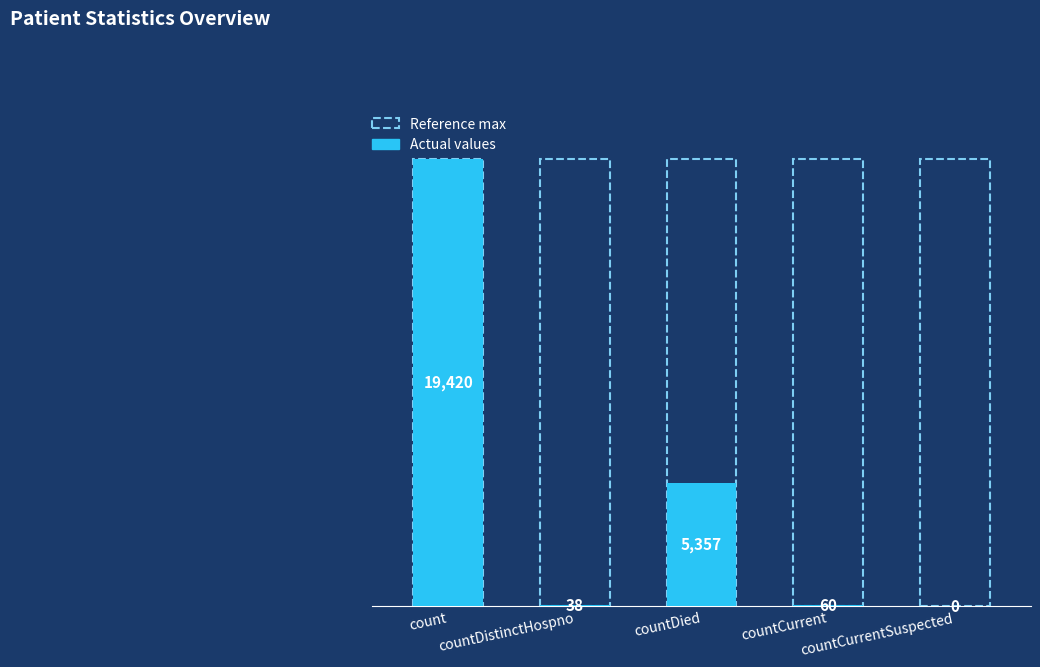

What is the greatest value displayed?

19420